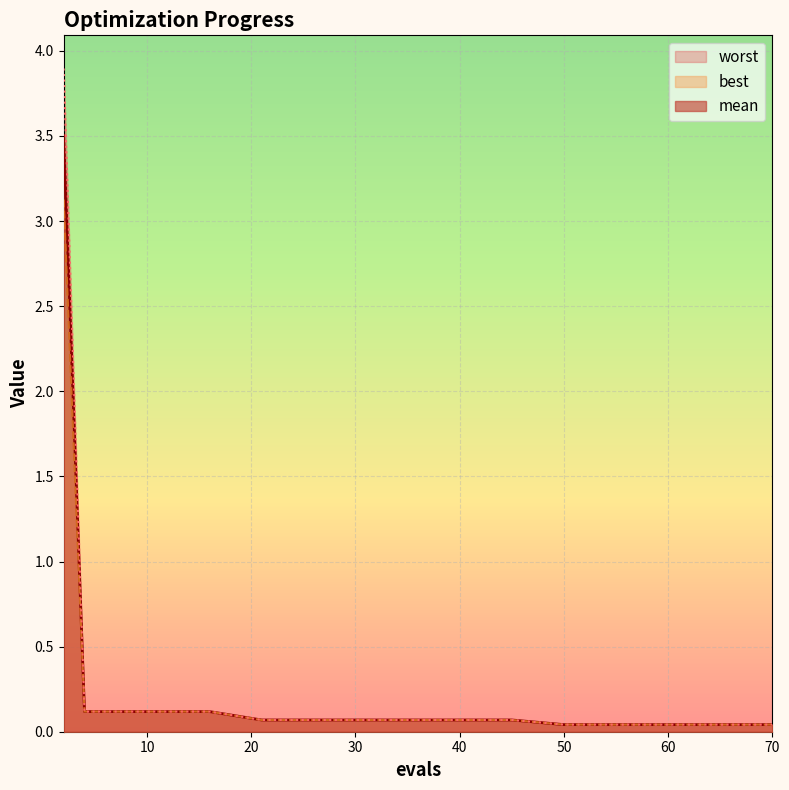

How many lines are shown in the chart?

3